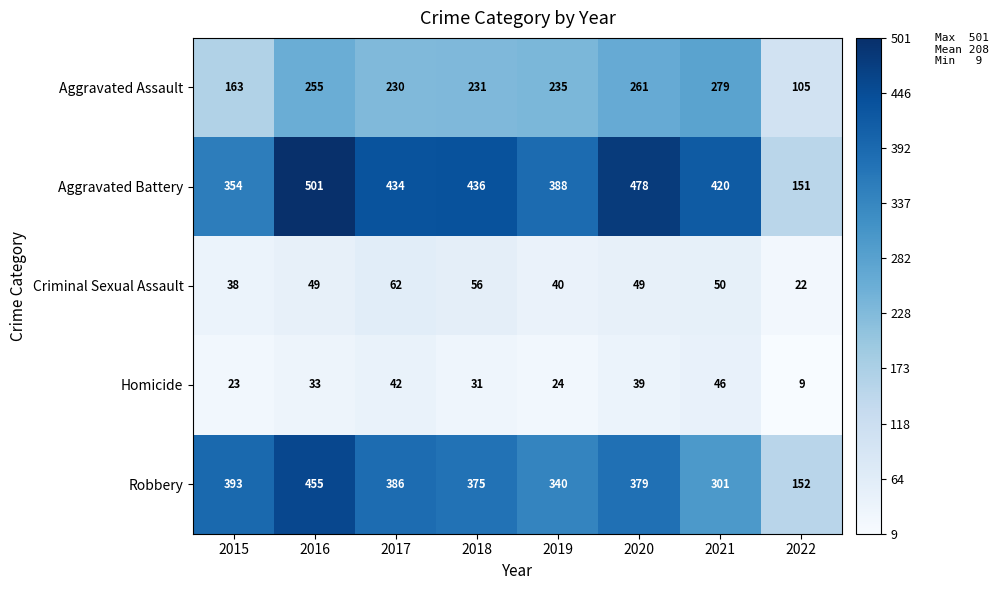

True or false: Homicide has a value of 14 at 2019.

False